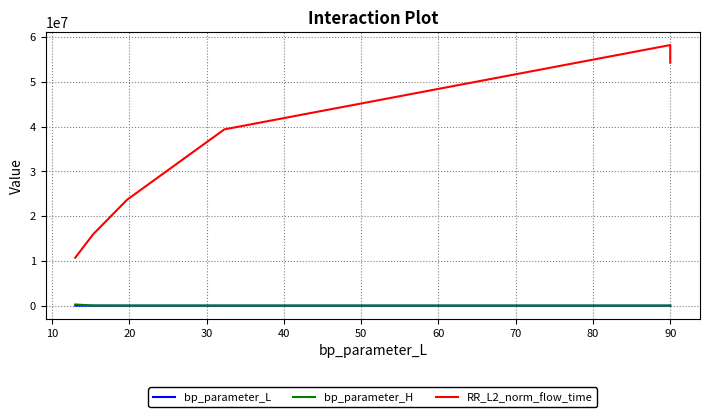

Count the number of data series in this chart.

3